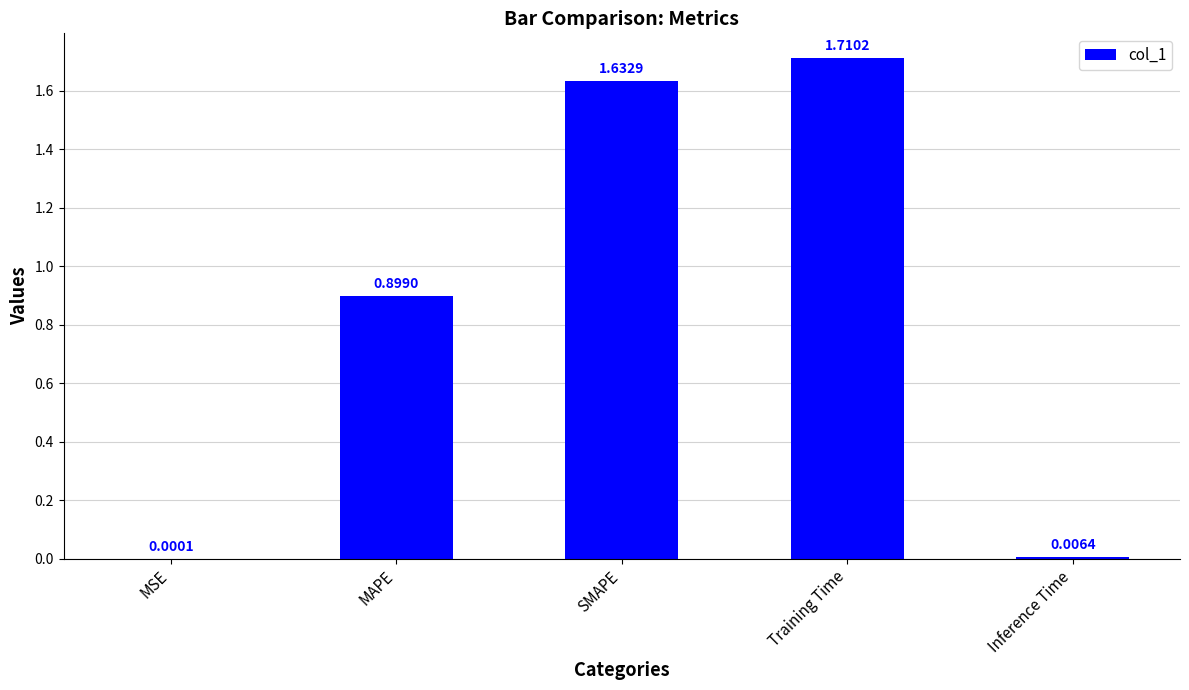

Which label corresponds to the largest value in the chart?

Training Time